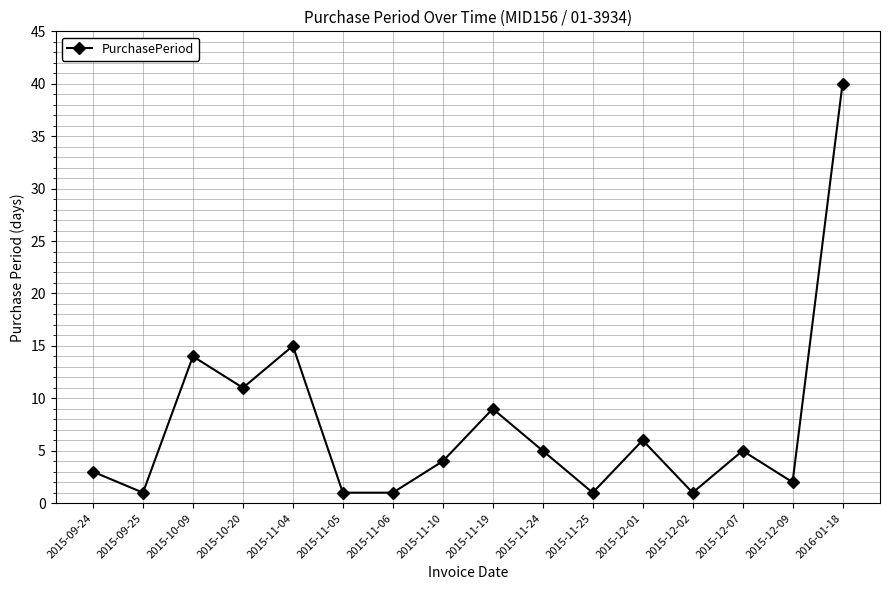

How many interior local peaks (higher than both neighbors) does the data have?

5